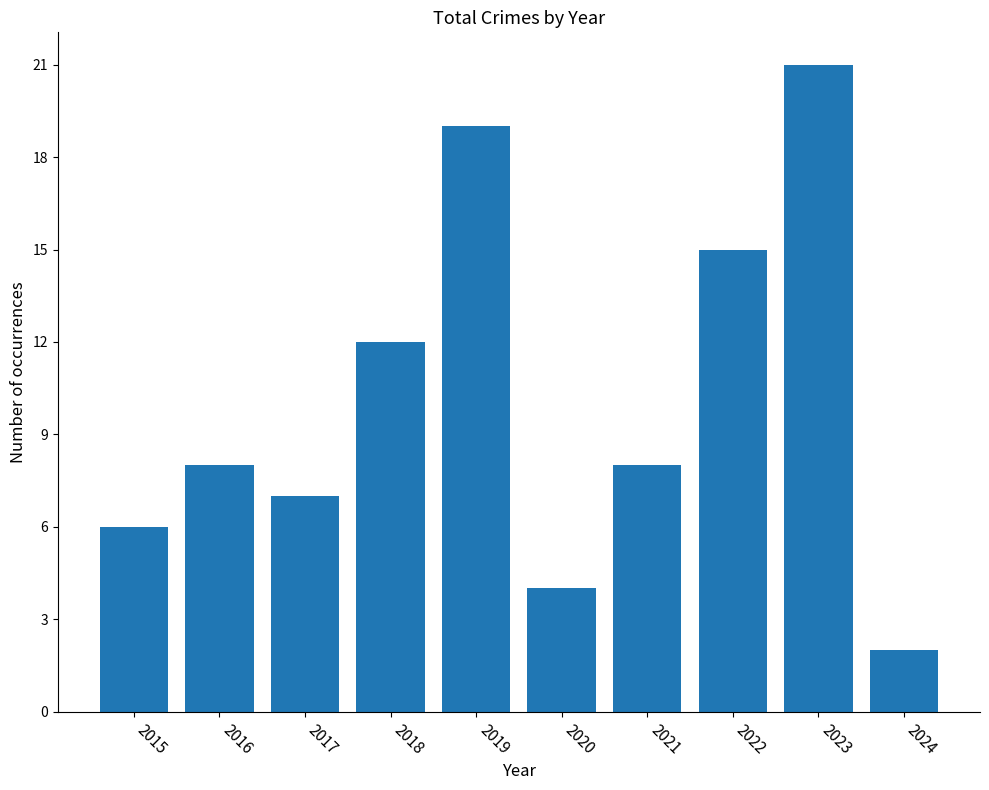

How many data points does each series have?

10